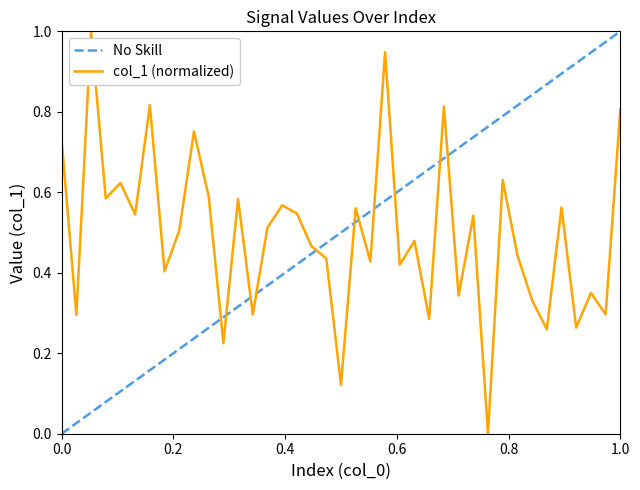

What is the value of the 22nd point from the left?

0.4